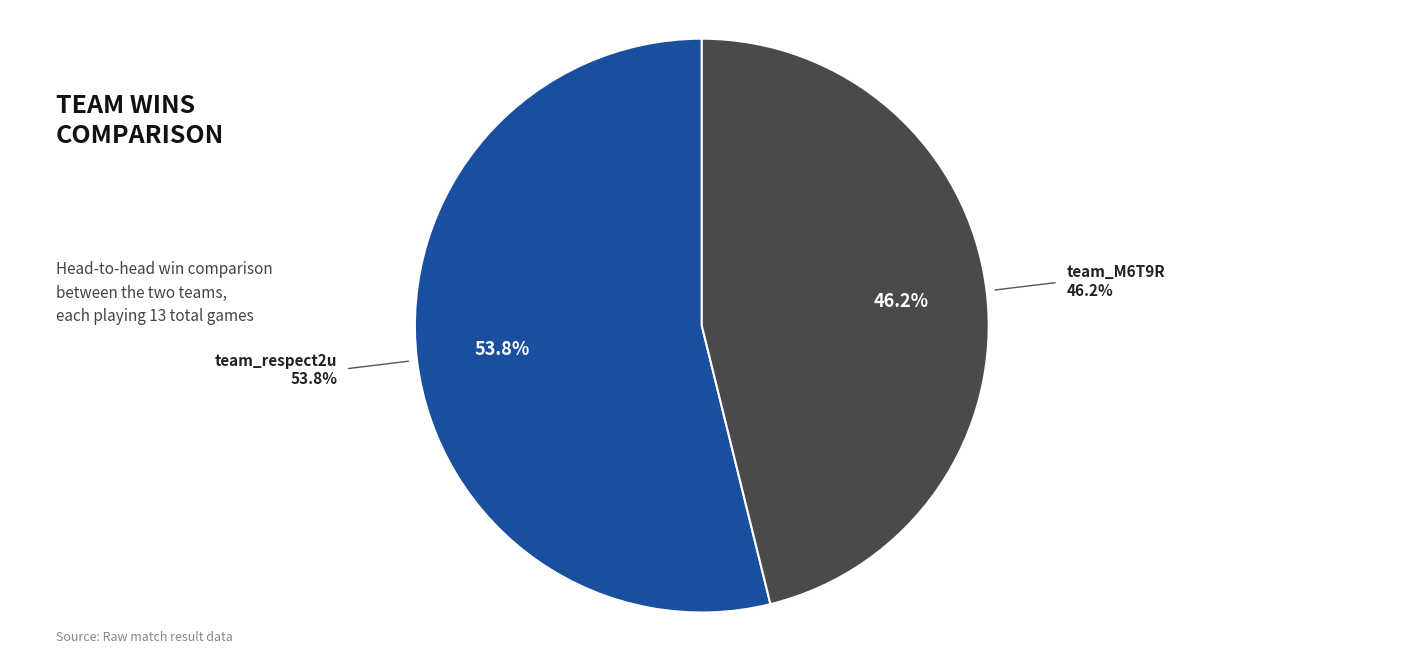

Which slice represents more than half of the pie?

team_respect2u